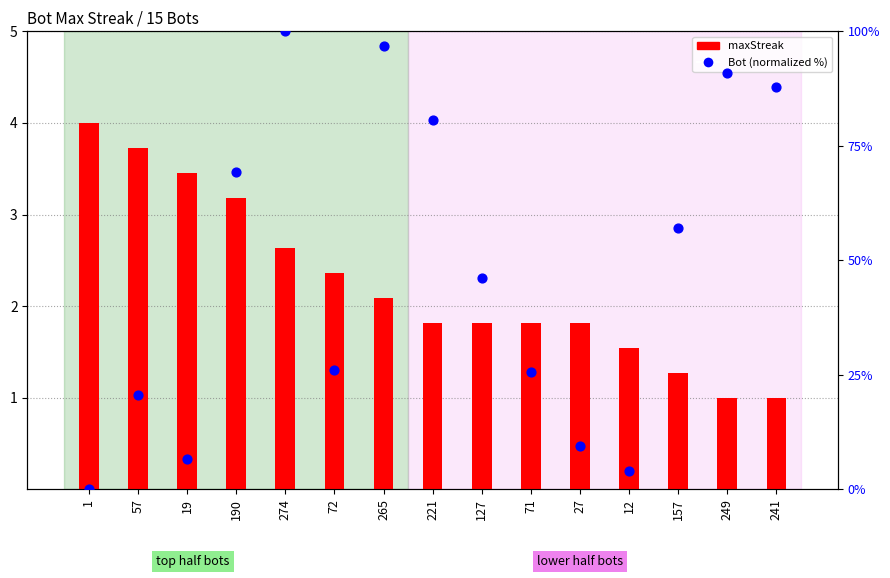

What are all the series names shown in the legend?

maxStreak, Bot (% normalized)